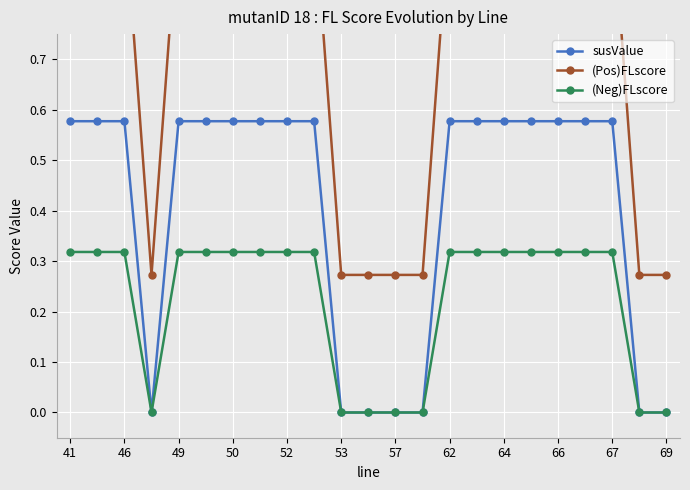

Rank the series by their average value, from lowest to highest.

(Neg)FLscore, susValue, (Pos)FLscore